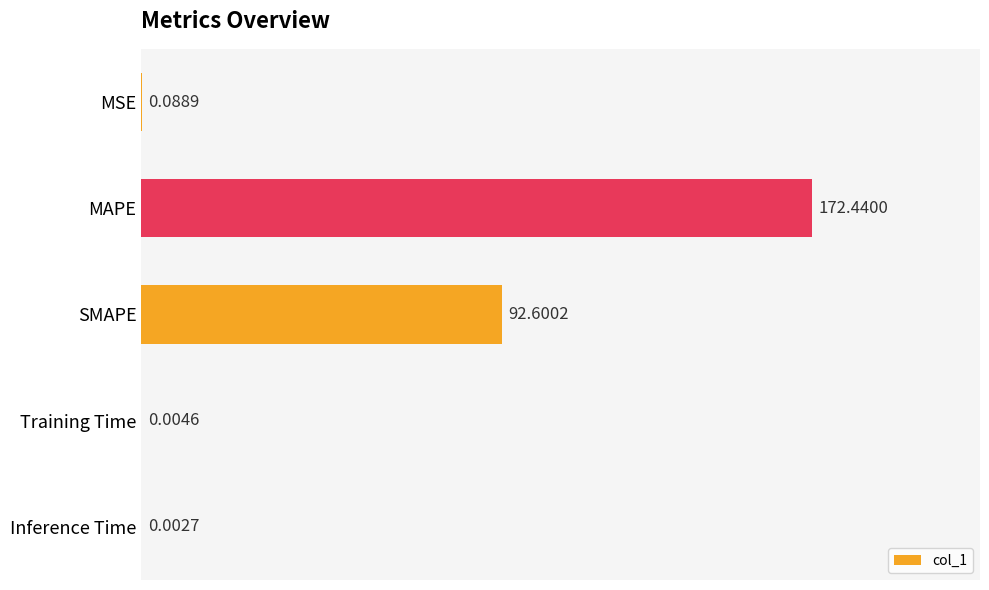

Are the bars horizontal?

Yes